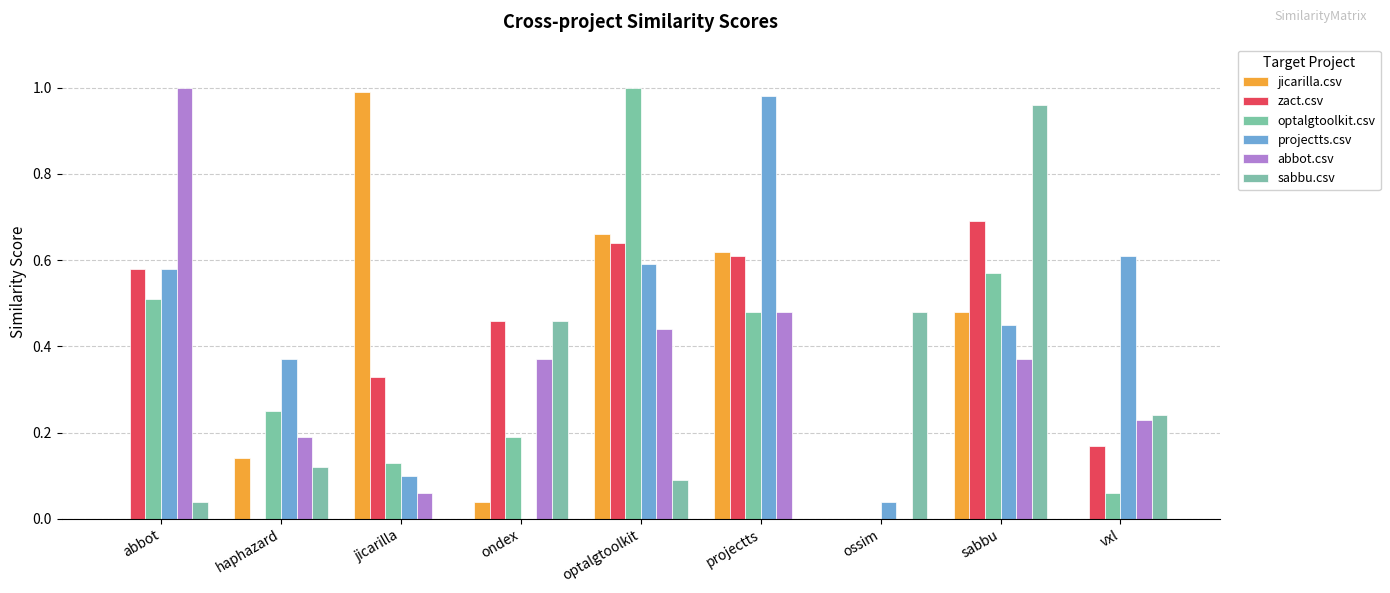

Is it true that abbot.csv equals 0.4 at ondex?

True